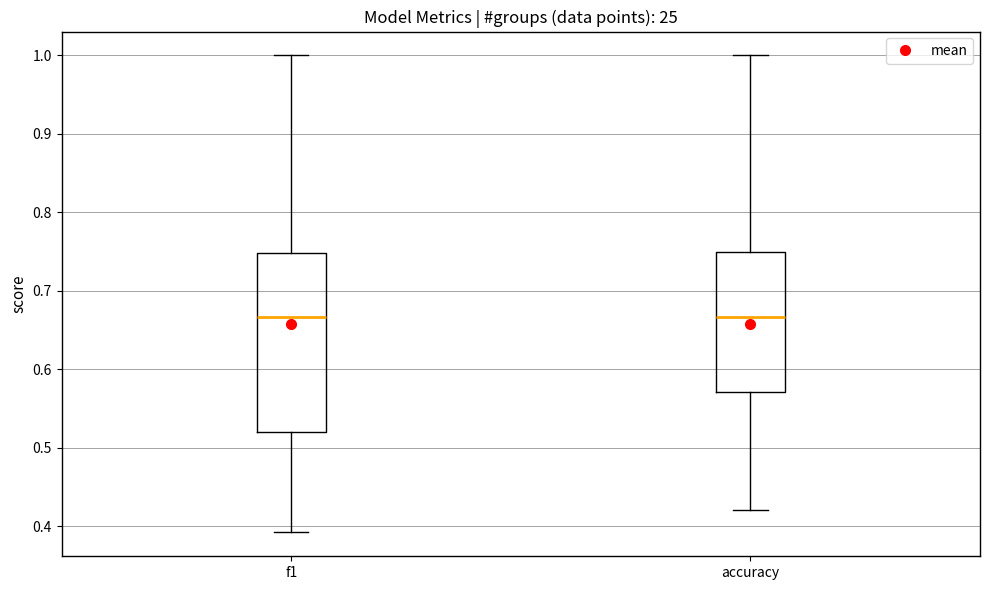

Comparing the boxes themselves (not the whiskers), which one is the tallest?

f1